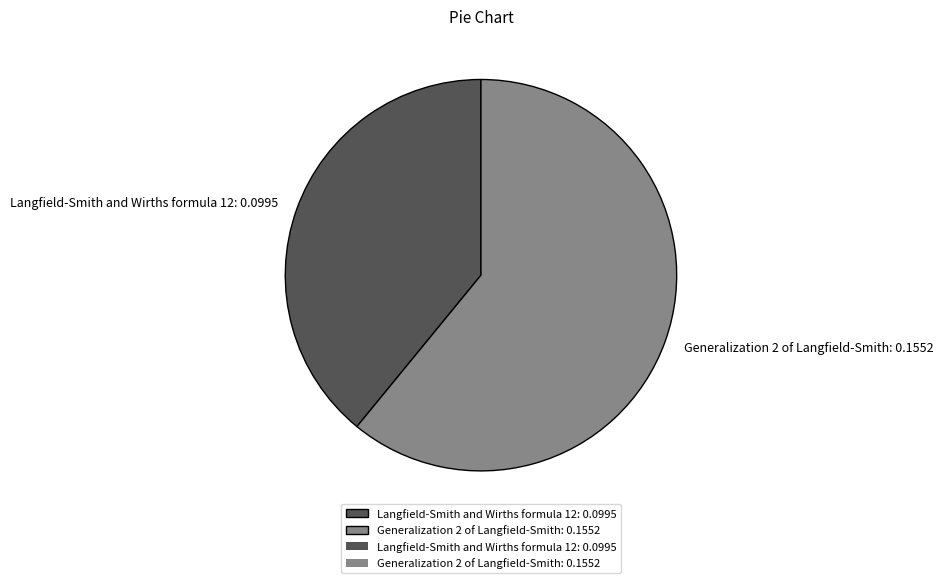

Do Langfield-Smith and Wirths formula 12: 0.0995 and Generalization 2 of Langfield-Smith: 0.1552 together represent more than half of the pie?

Yes